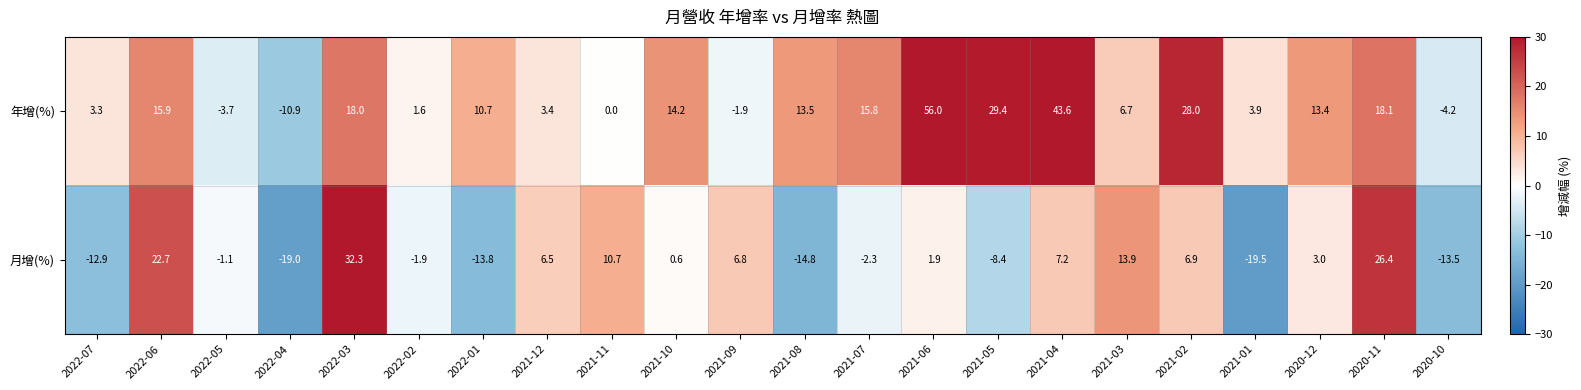

Which category has the lowest value across all series?

2021-01